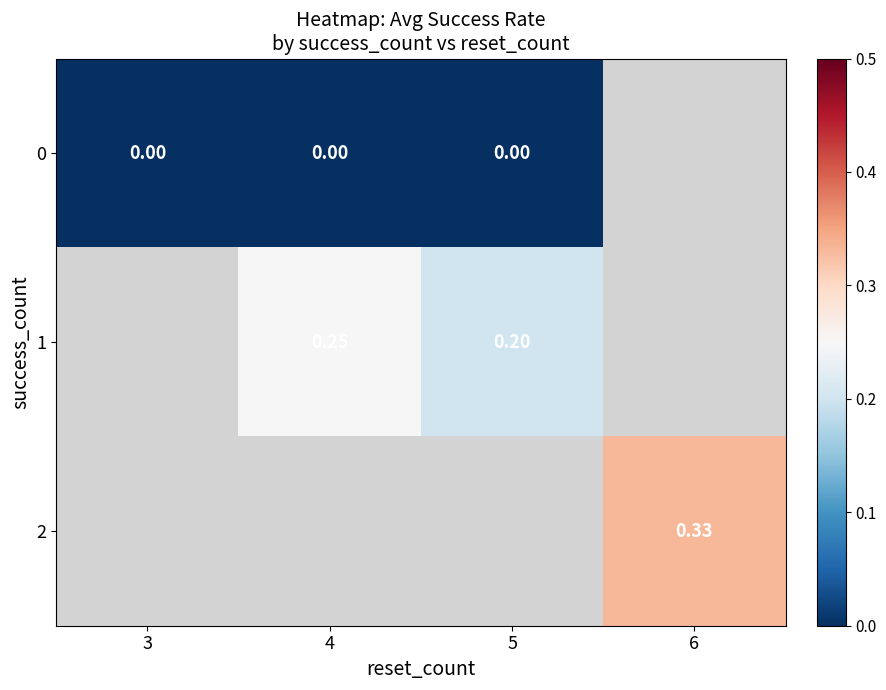

Which has a higher value, 3 or 6?

6